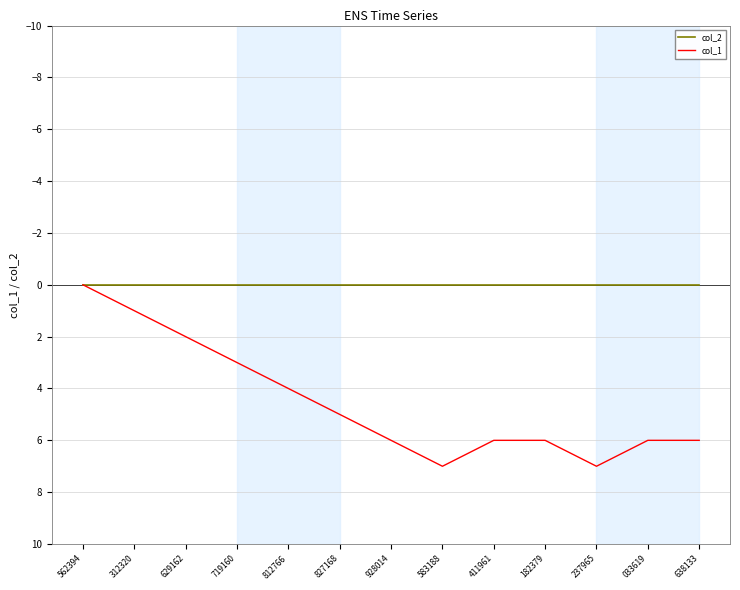

What position from the left is 583188?

8